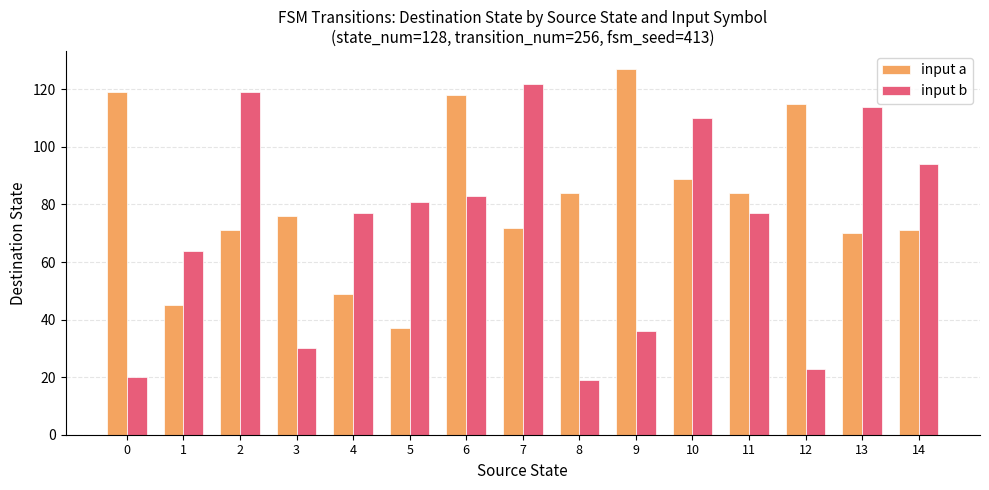

List the series in order of their peak value, highest first.

input a, input b